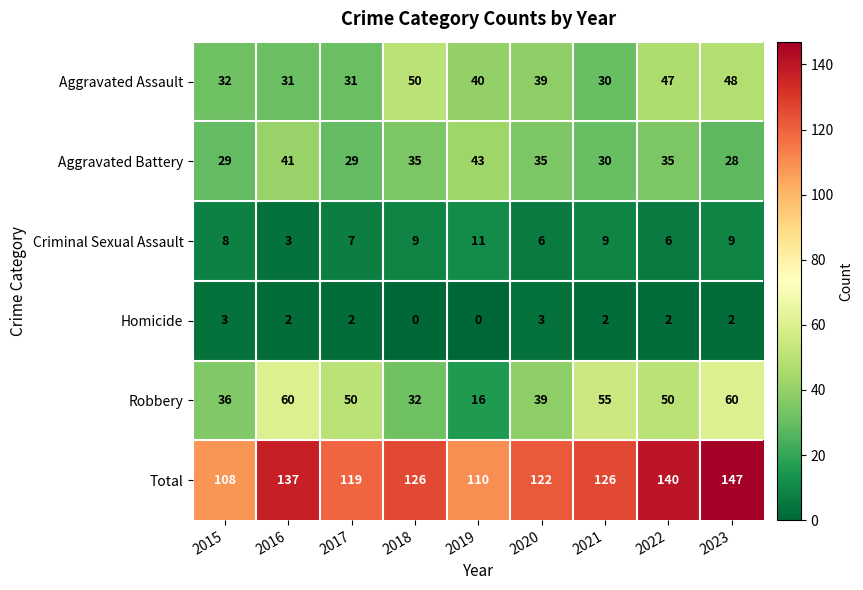

What is the difference between the highest and lowest values at 2023?

145